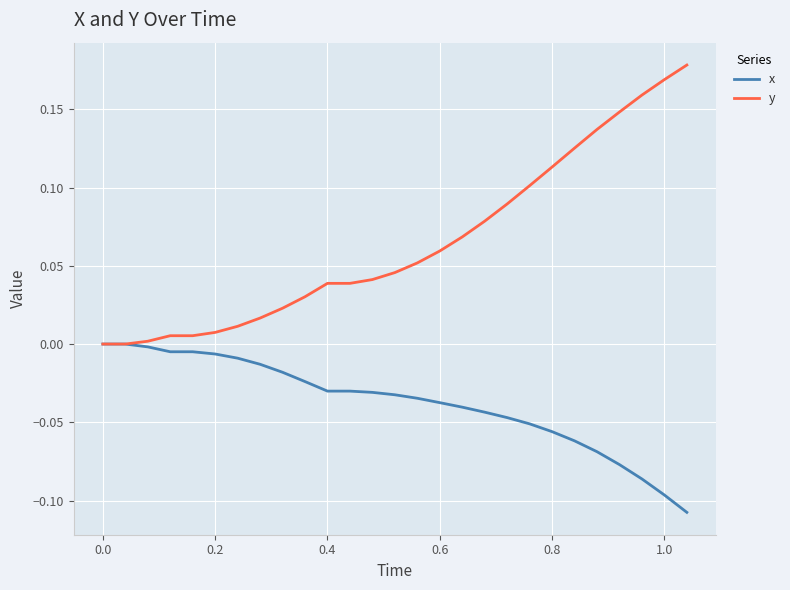

Which series has the largest total across all categories?

y